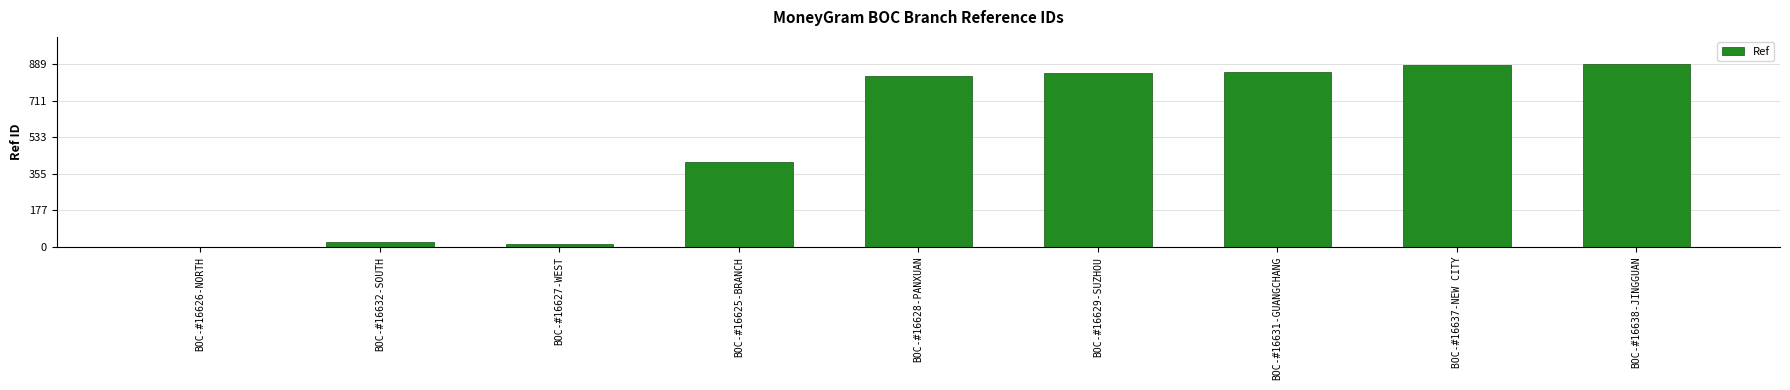

What is the change in value from BOC-#16629-SUZHOU to BOC-#16631-GUANGCHANG?

+3